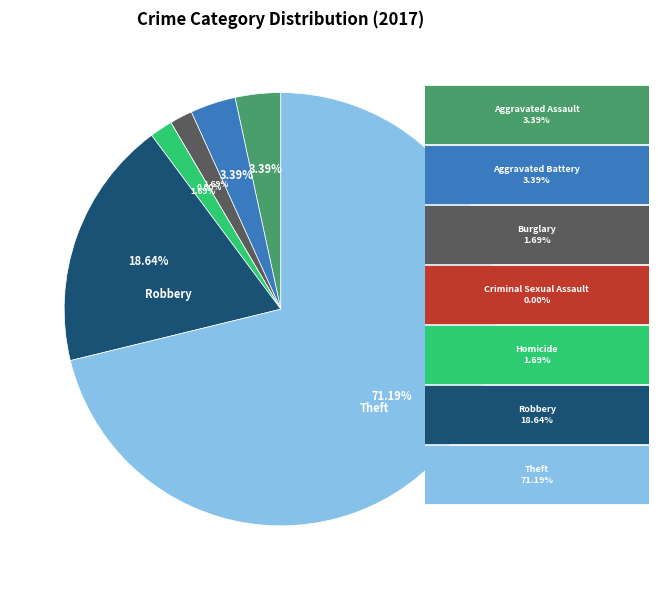

Do Burglary and Robbery together represent more than half of the pie?

No